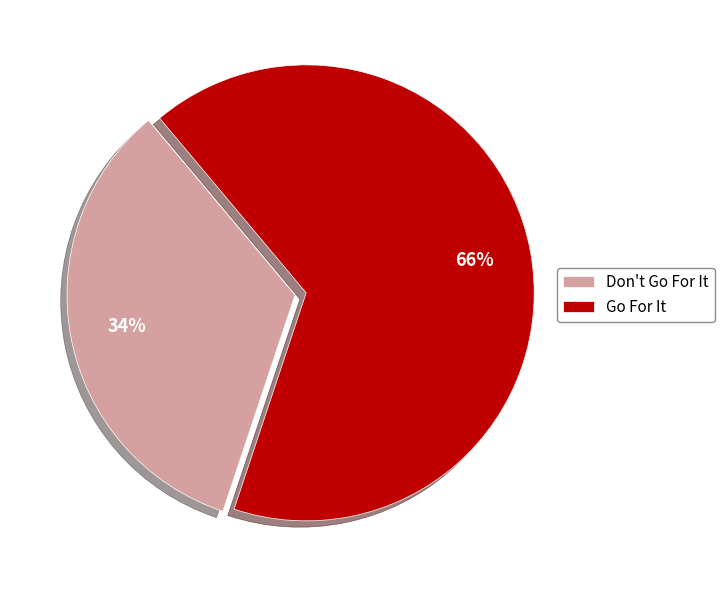

Do Go For It and Don't Go For It together represent more than half of the pie?

Yes